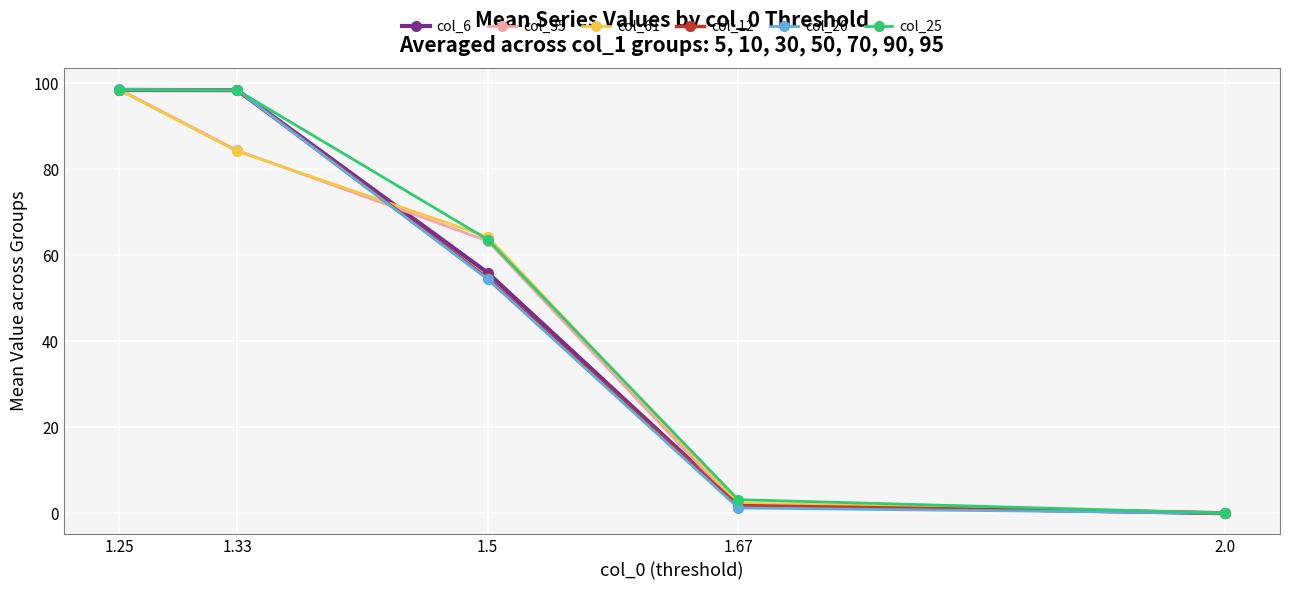

Between 1.25 and 1.5, which series saw the biggest shift?

col_20